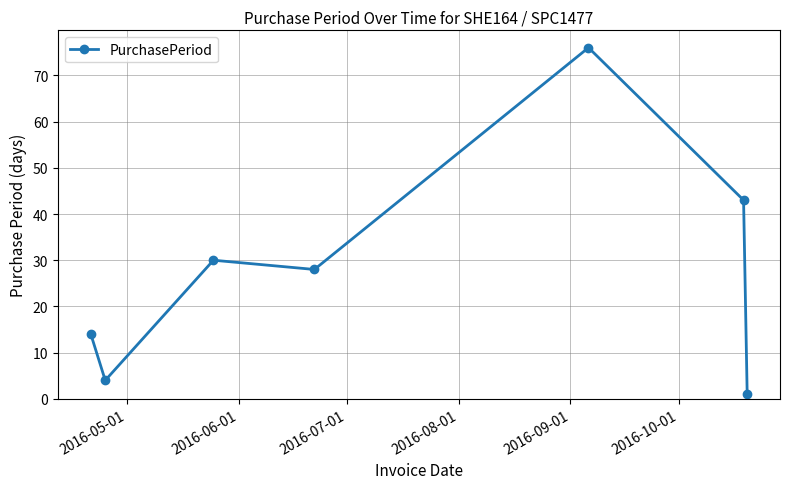

What is the value of the 3rd point from the left?

30